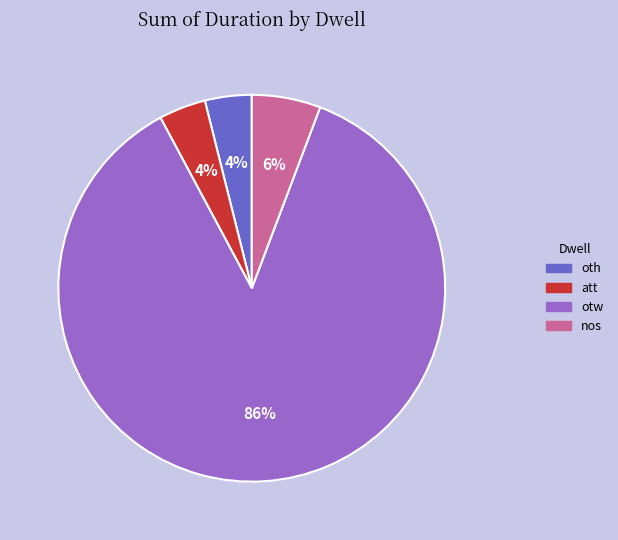

Is there any slice that represents more than half of the pie?

Yes